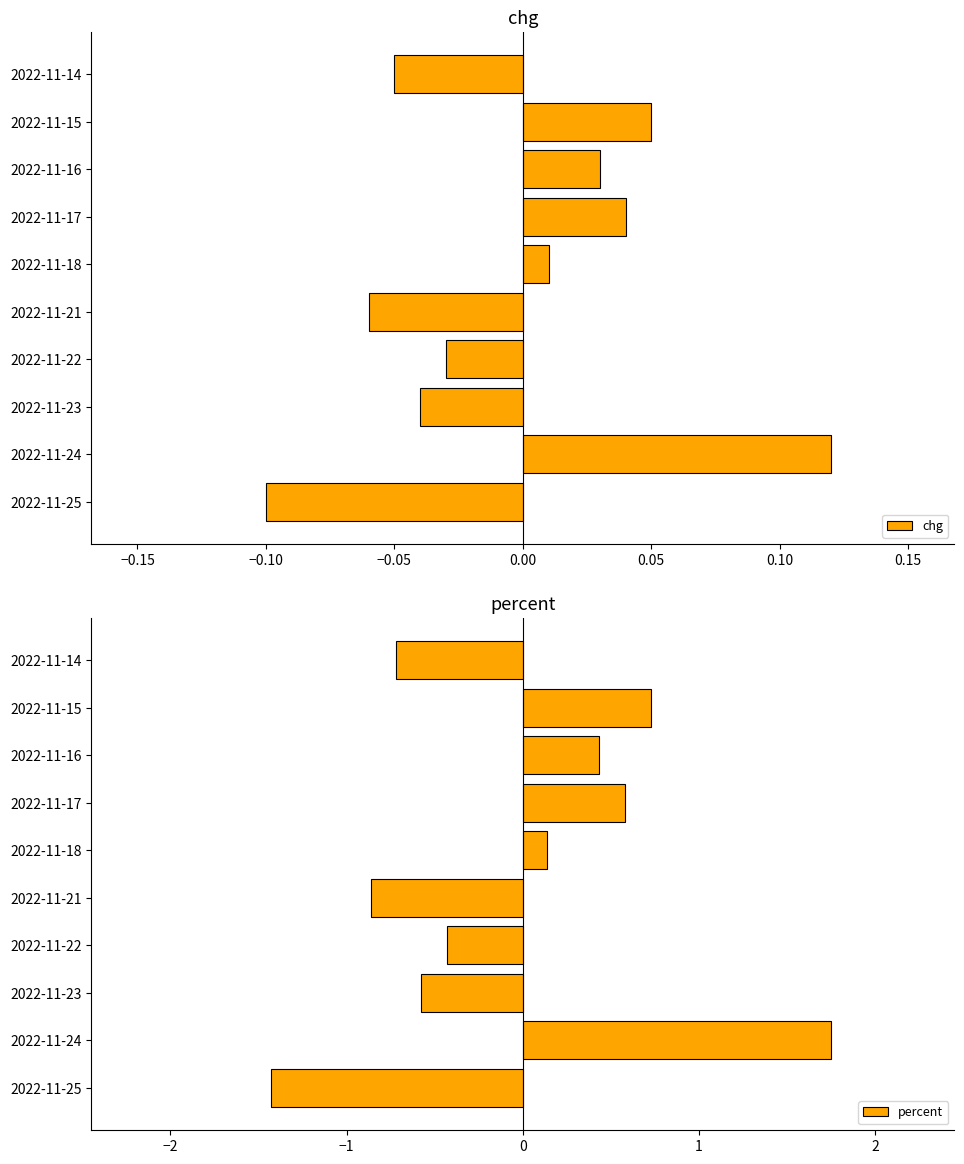

At which label is chg closest to 0?

2022-11-18